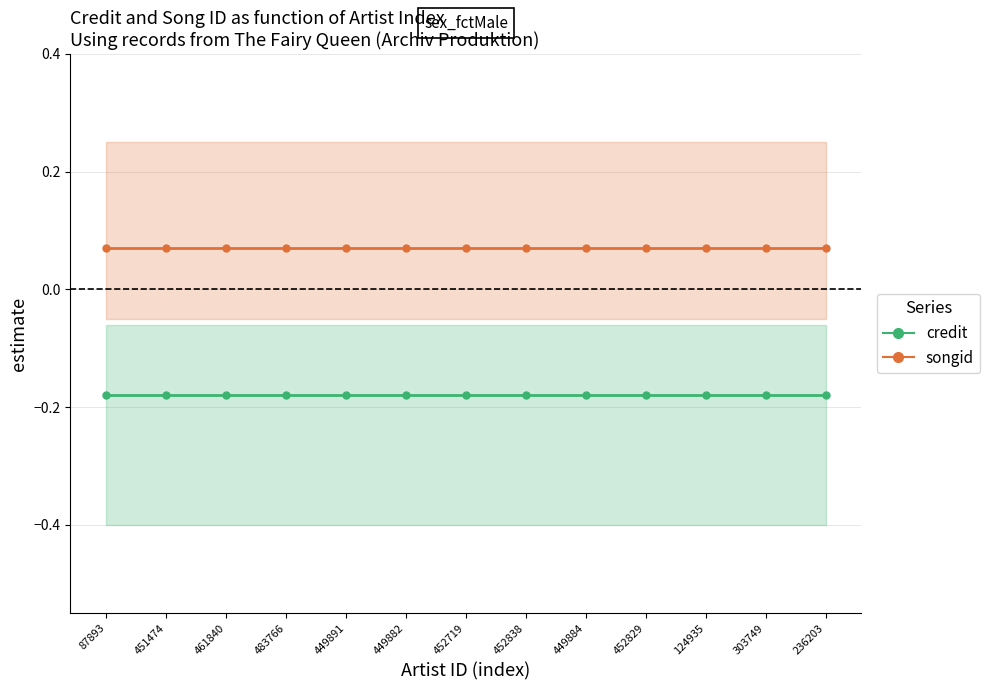

True or false: credit and songid intersect in this chart.

False